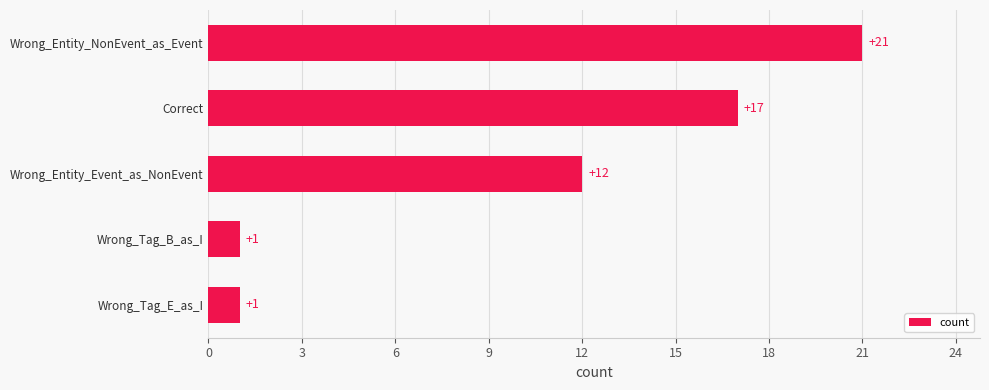

True or false: the data shows 10 at Wrong_Entity_NonEvent_as_Event.

False